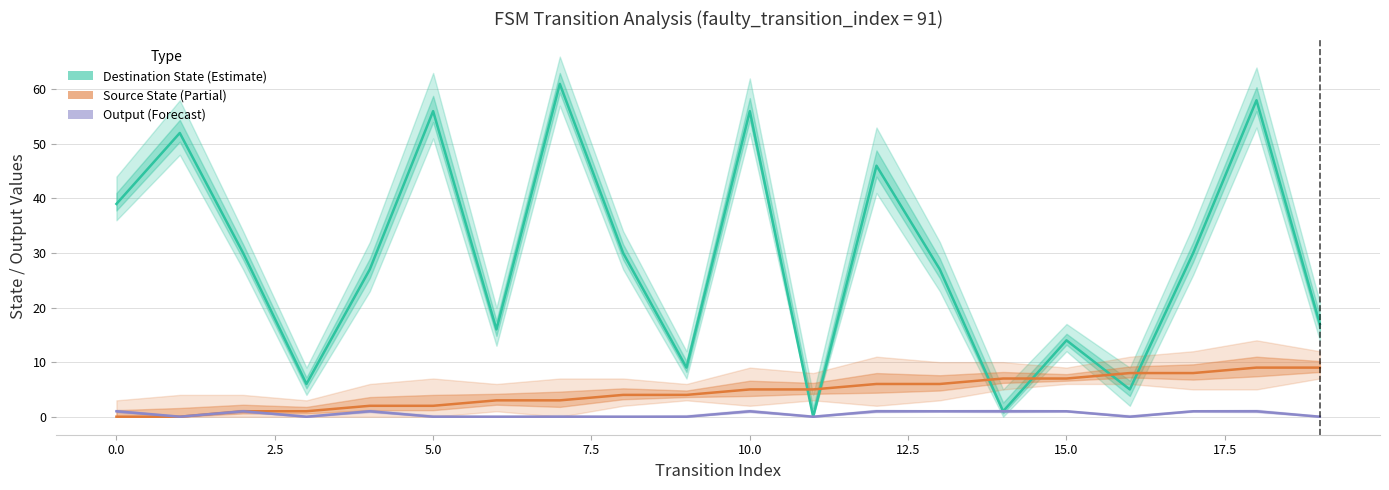

Reading left to right, list all the values displayed in this chart.

Destination State (Estimate): 39	52	30	6	27	56	16	61	30	9	56	0	46	27	1	14	5	30	58	17
Source State (Partial): 0	0	1	1	2	2	3	3	4	4	5	5	6	6	7	7	8	8	9	9
Output (Forecast): 1	0	1	0	1	0	0	0	0	0	1	0	1	1	1	1	0	1	1	0